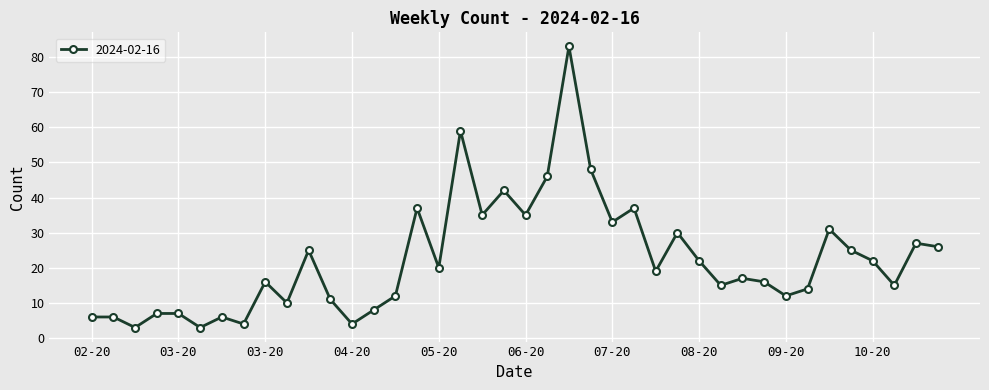

Reading right to left, extract all data points from this chart.

26	27	15	22	25	31	14	12	16	17	15	22	30	19	37	33	48	83	46	35	42	35	59	20	37	12	8	4	11	25	10	16	4	6	3	7	7	3	6	6